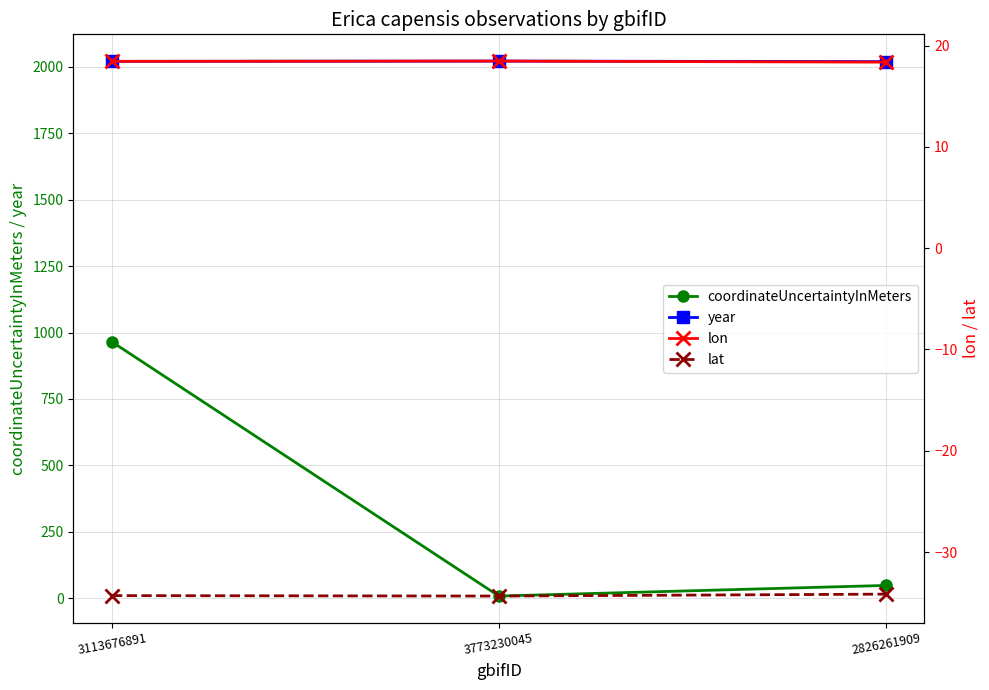

Reading left to right, list all the values displayed in this chart.

coordinateUncertaintyInMeters: 965.0	8.0	48.0
year: 2021.0	2022.0	2020.0
lon: 18.4	18.5	18.4
lat: -34.3	-34.3	-34.2